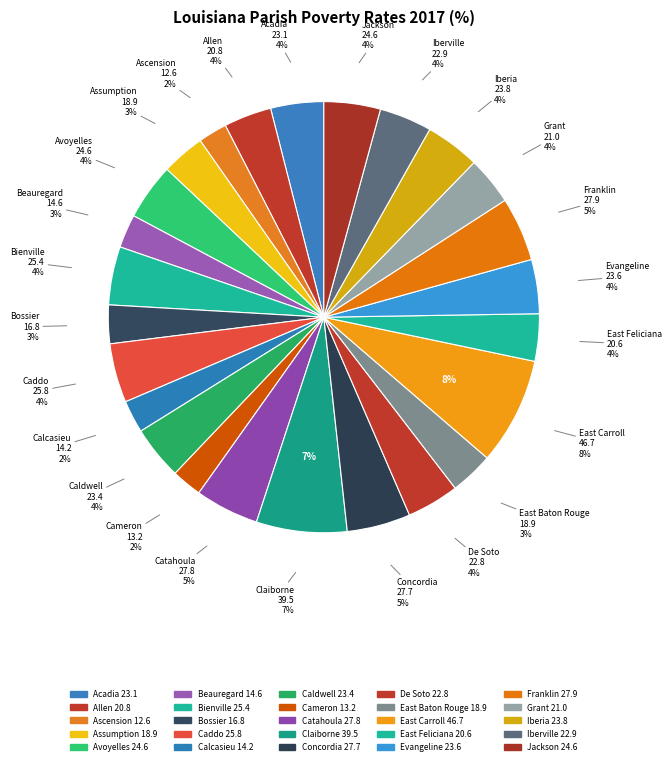

Which category has the biggest portion of the pie?

East Carroll